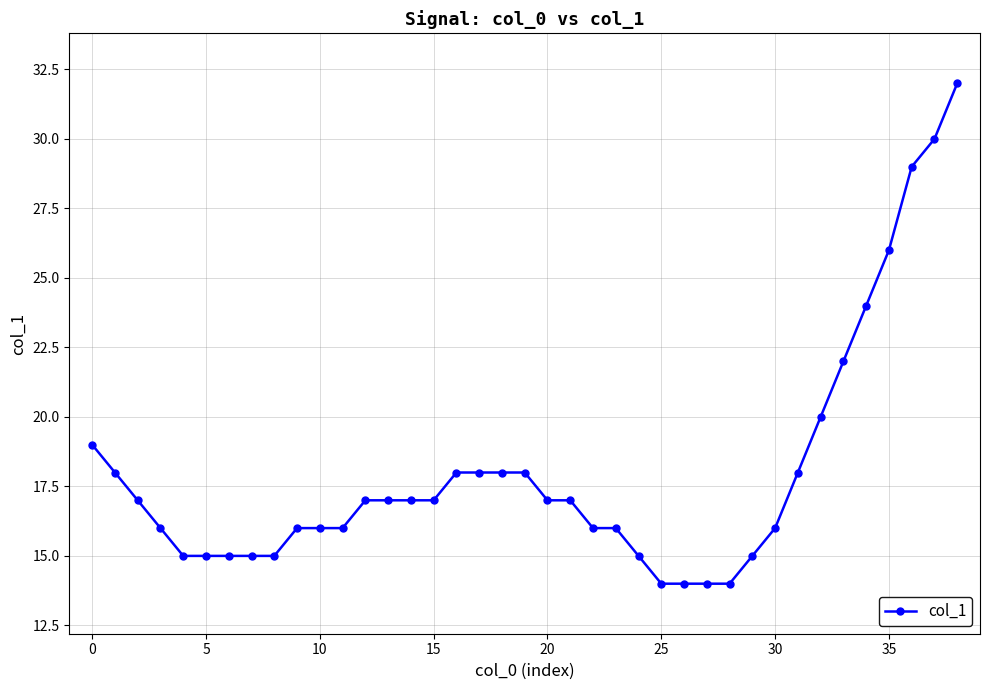

What is the smallest value displayed?

14